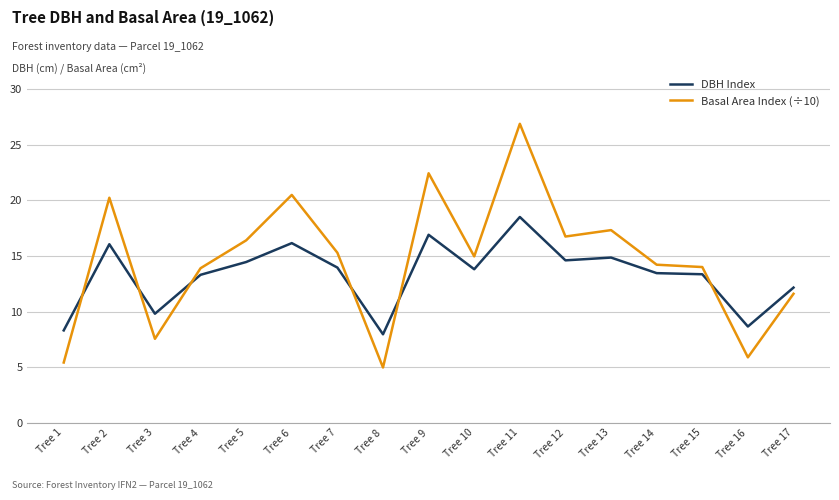

Is it true that DBH Index equals 16.1 at Tree 2?

True